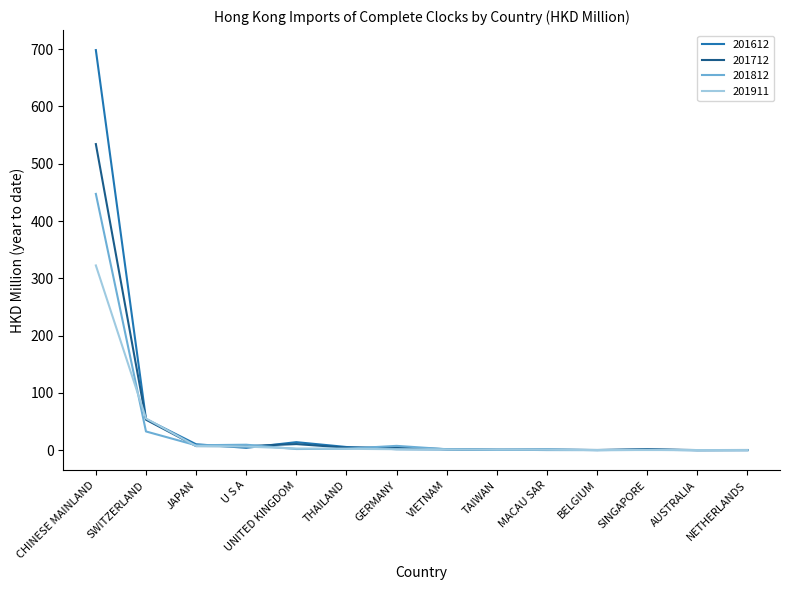

List the series in order of their peak value, highest first.

201612, 201712, 201812, 201911